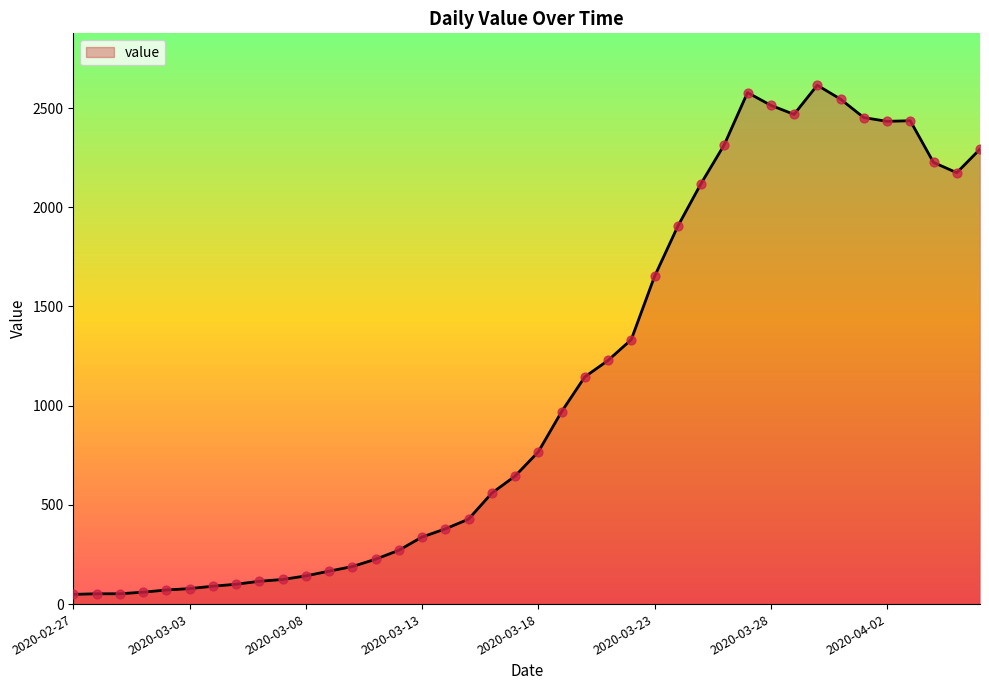

What is the greatest value displayed?

2615